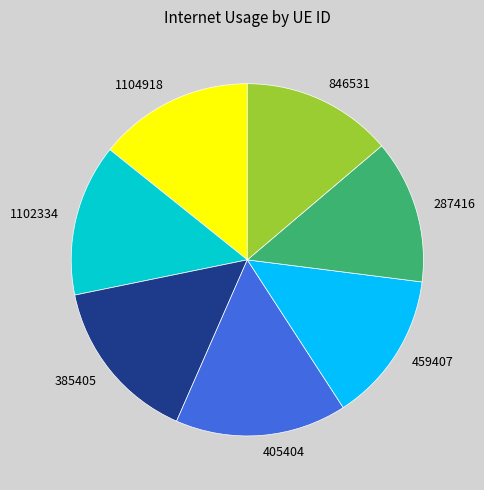

Which category has the smallest portion of the pie?

287416